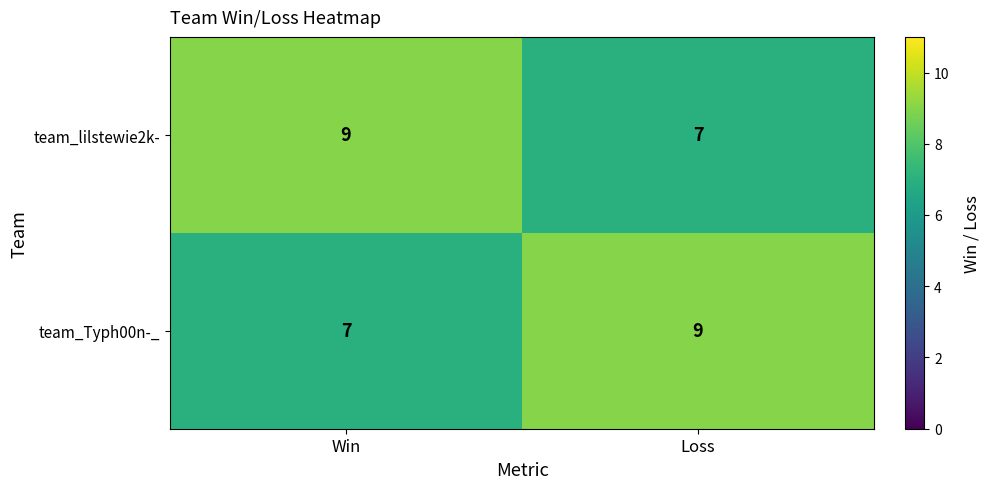

Is the value of team_Typh00n-_ at Win greater than the value of team_lilstewie2k- at Win?

No